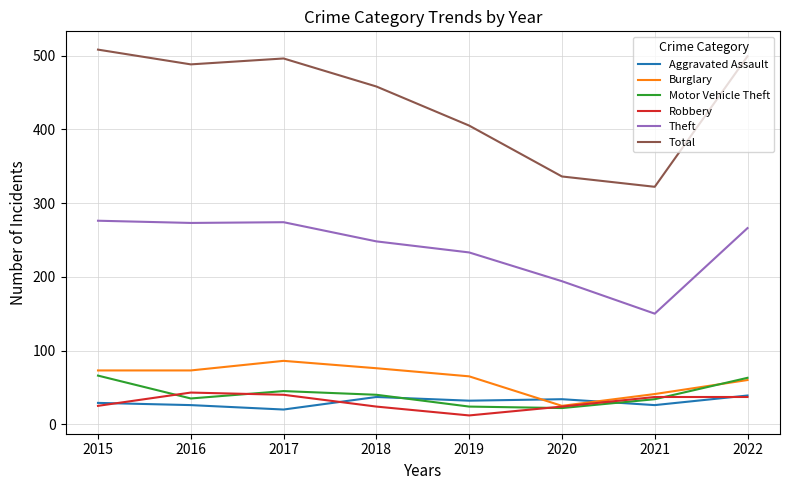

What is the spread (max minus min) of values at 2020?

314